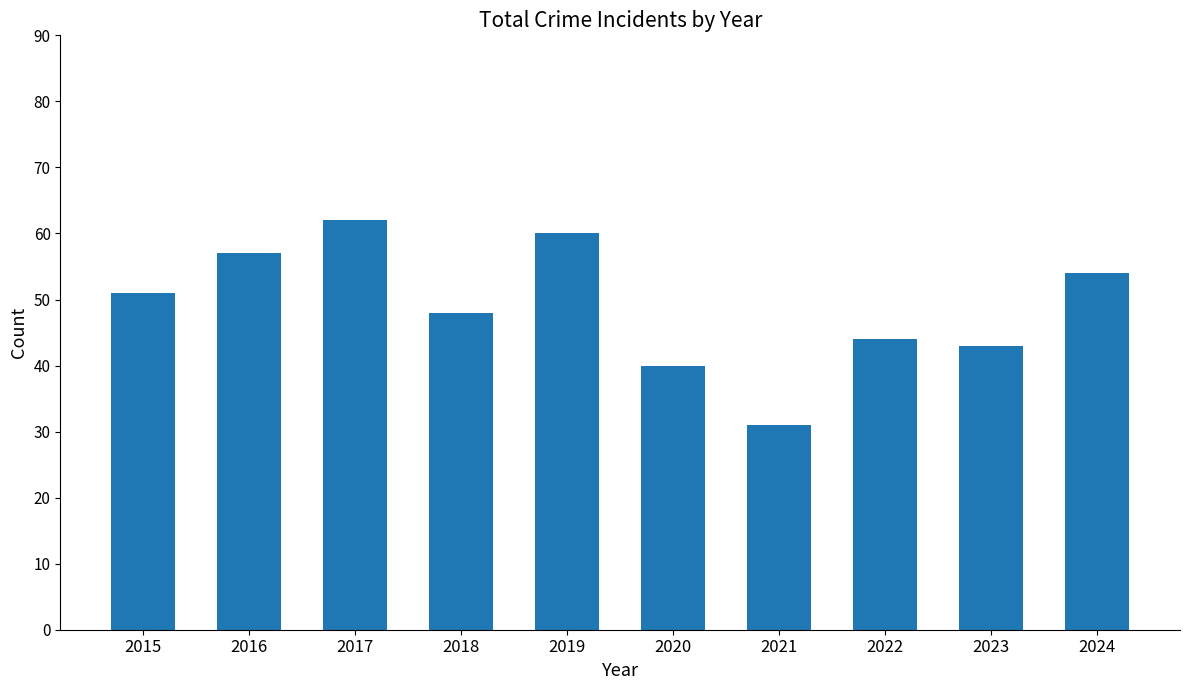

What is the value of the 2nd bar from the left?

57